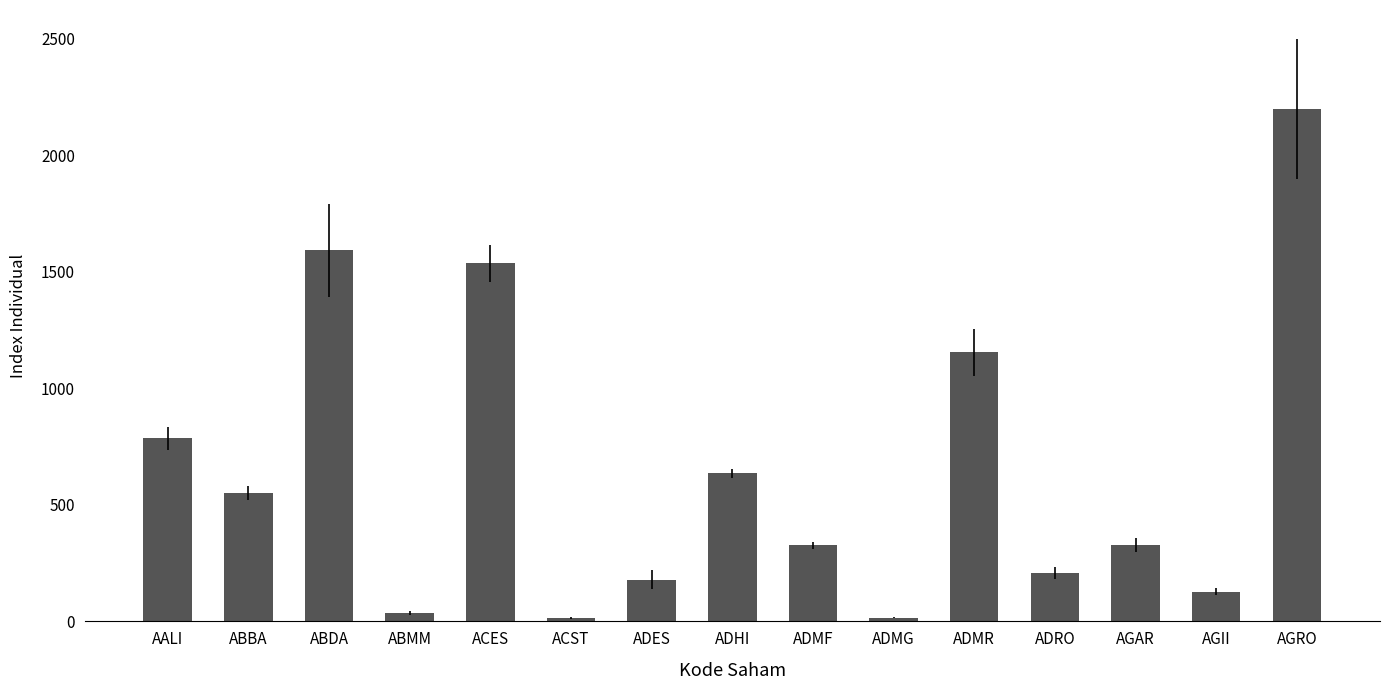

Does the chart contain any negative values?

No